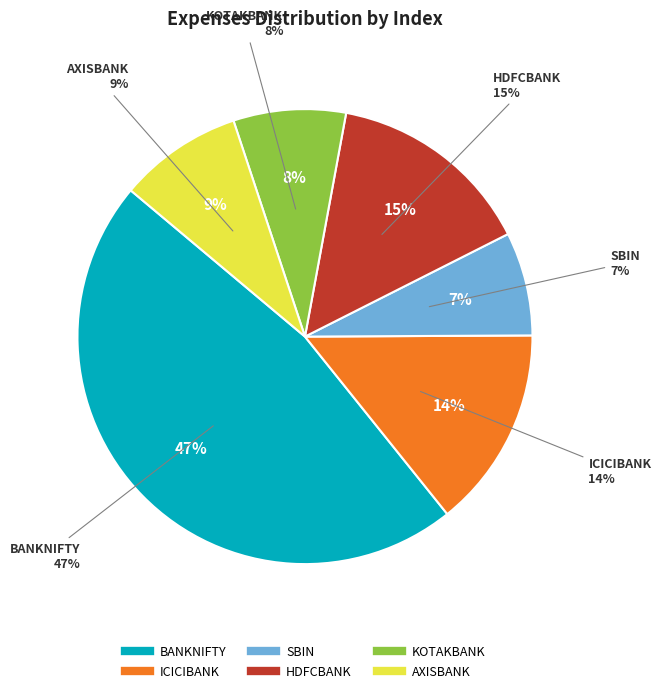

What percentage is the AXISBANK slice, to the nearest percent?

9%